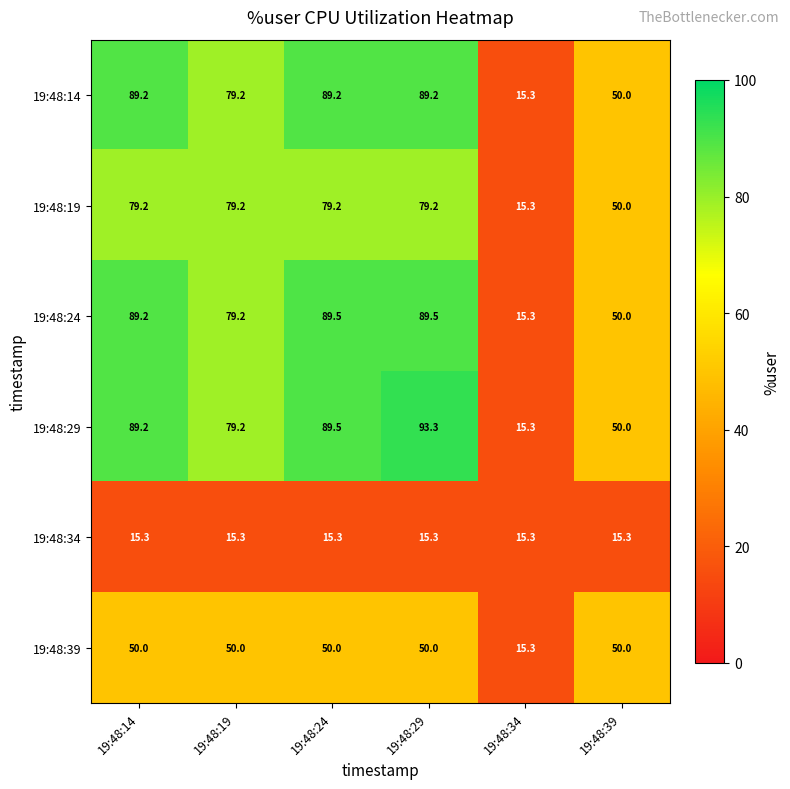

What is the lowest value of the 19:48:24 series?

15.3